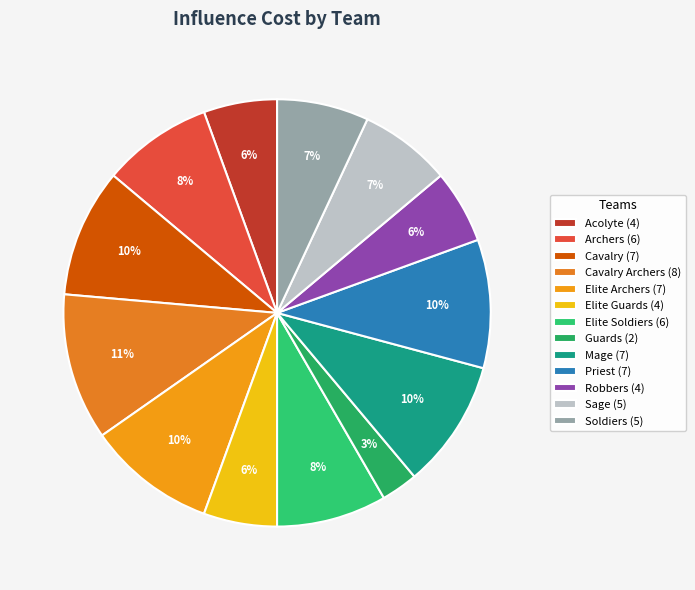

How many segments does this pie chart have?

13